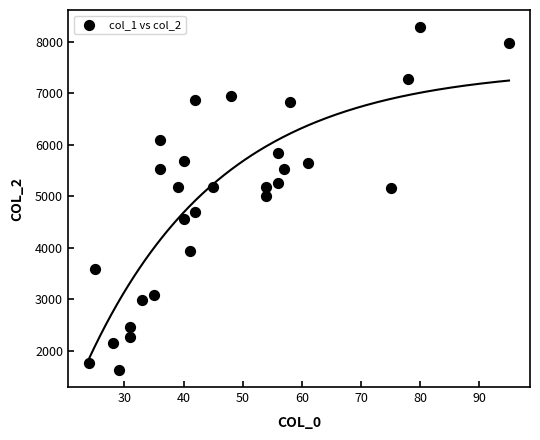

What is the range of Y values (max minus min)?

6666